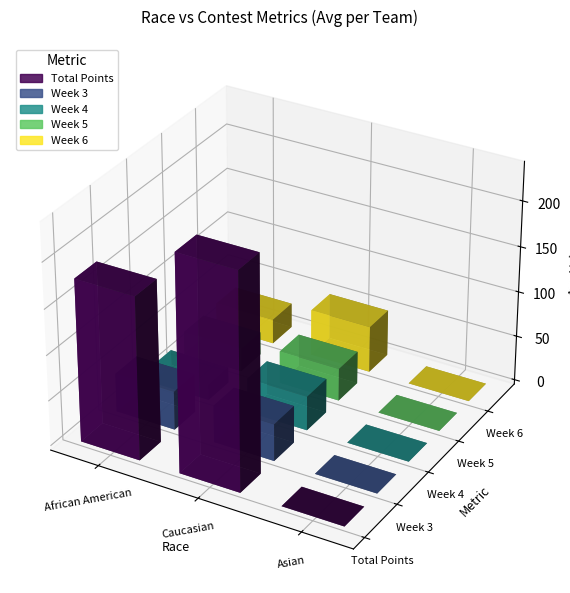

What is the sum of all Asian values?

29